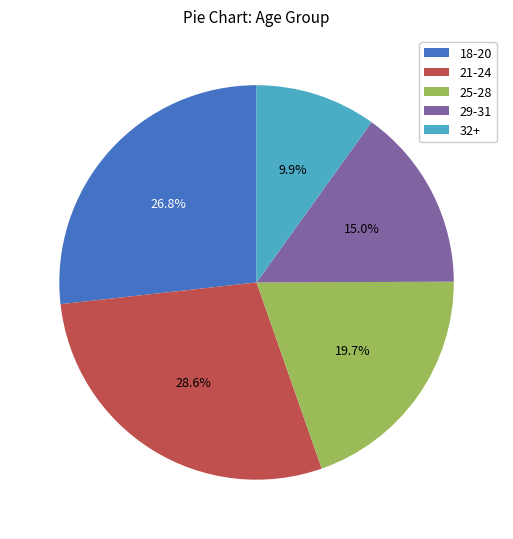

How many segments does this pie chart have?

5